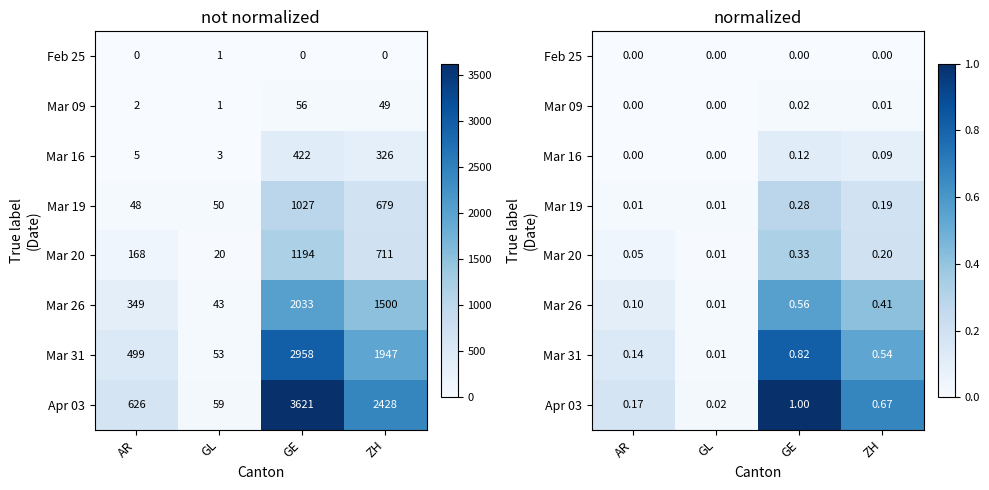

The value of Mar 26 at ZH is 0.7. True or false?

False